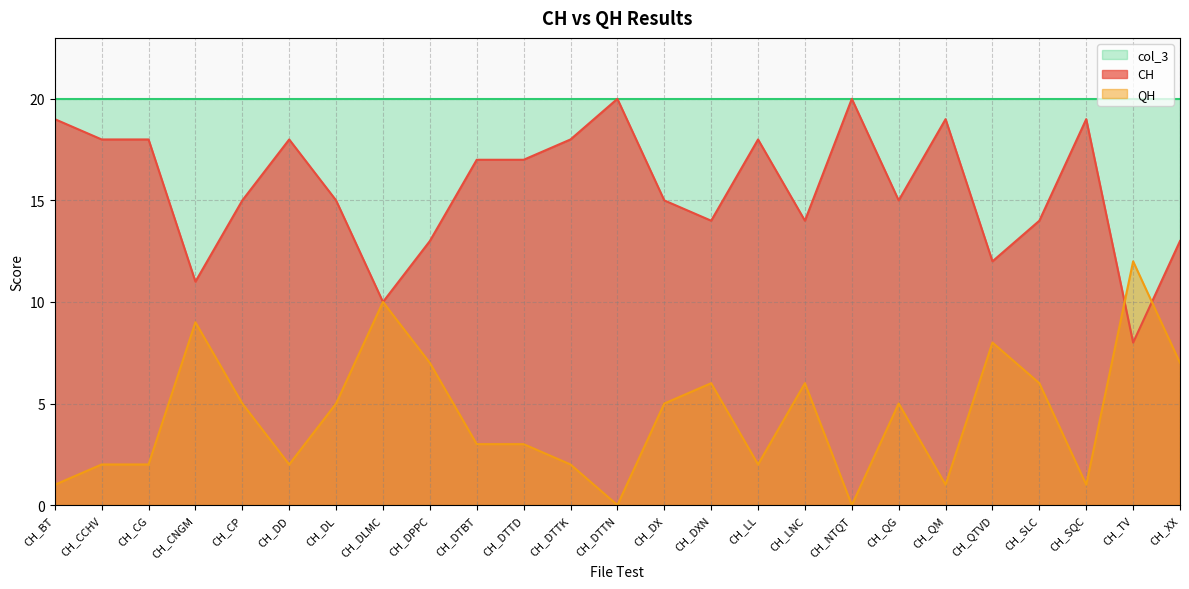

What is the maximum value shown in the chart?

20